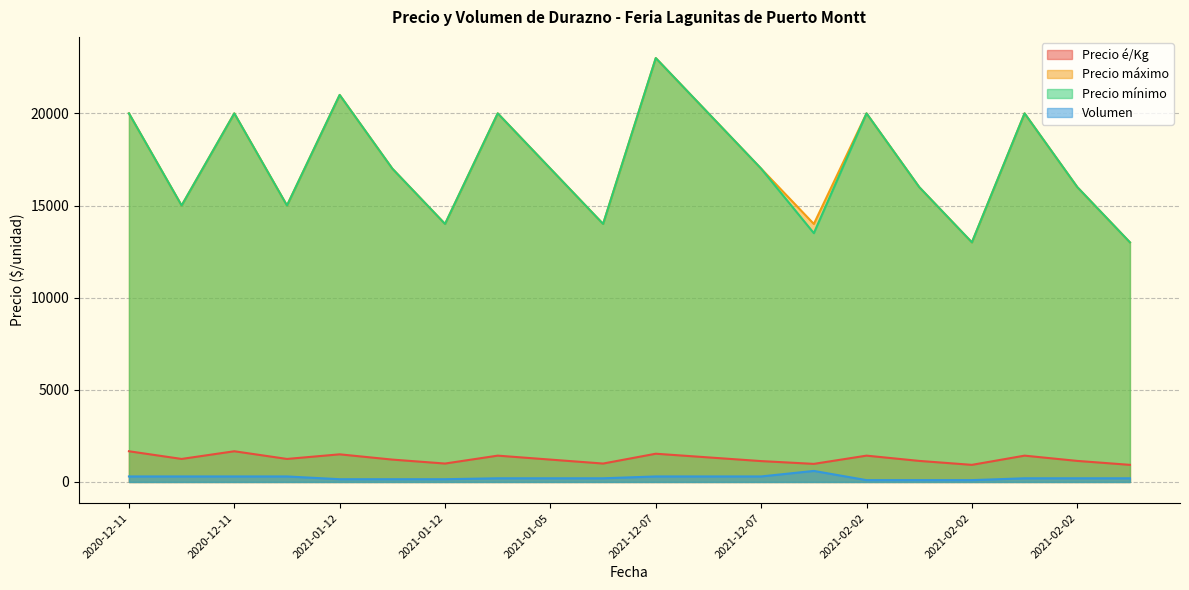

Reading right to left, transcribe all the data shown in this chart.

Precio é/Kg: 929	1143	1429	929	1143	1429	982	1133	1333	1533	1000	1214	1429	1000	1214	1500	1250	1667	1250	1667
Precio máximo: 13000	16000	20000	13000	16000	20000	14000	17000	20000	23000	14000	17000	20000	14000	17000	21000	15000	20000	15000	20000
Precio mínimo: 13000	16000	20000	13000	16000	20000	13500	17000	20000	23000	14000	17000	20000	14000	17000	21000	15000	20000	15000	20000
Volumen: 200	200	200	100	100	100	600	300	300	300	200	200	200	150	150	150	300	300	300	300